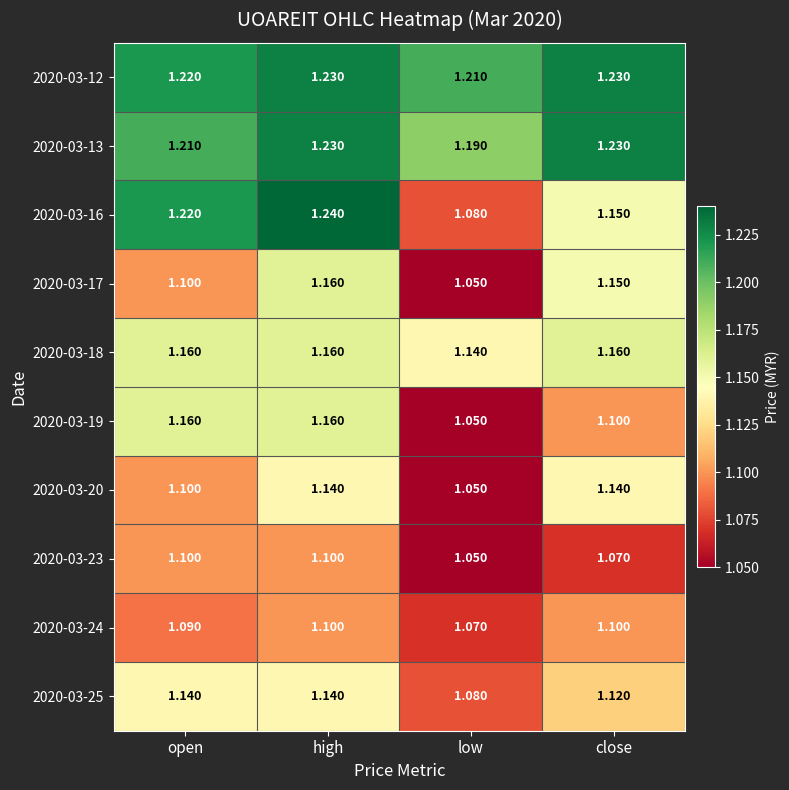

What is the smallest value displayed?

1.1